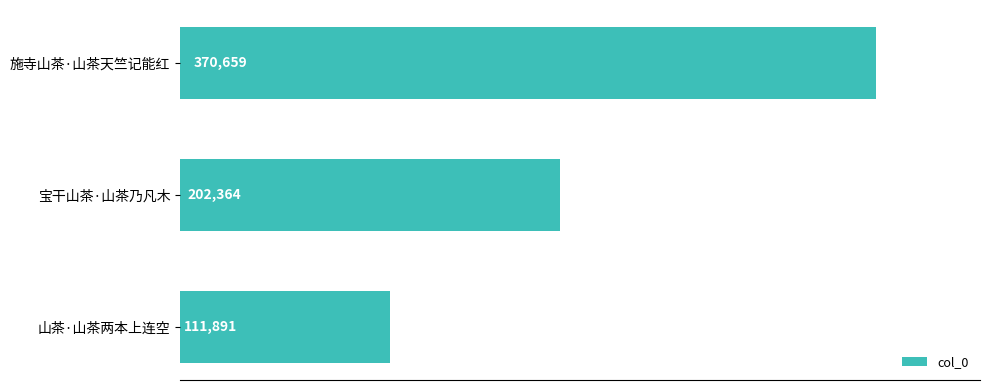

Rank the categories by value from lowest to highest.

山茶·山茶两本上连空, 宝干山茶·山茶乃凡木, 施寺山茶·山茶天竺记能红